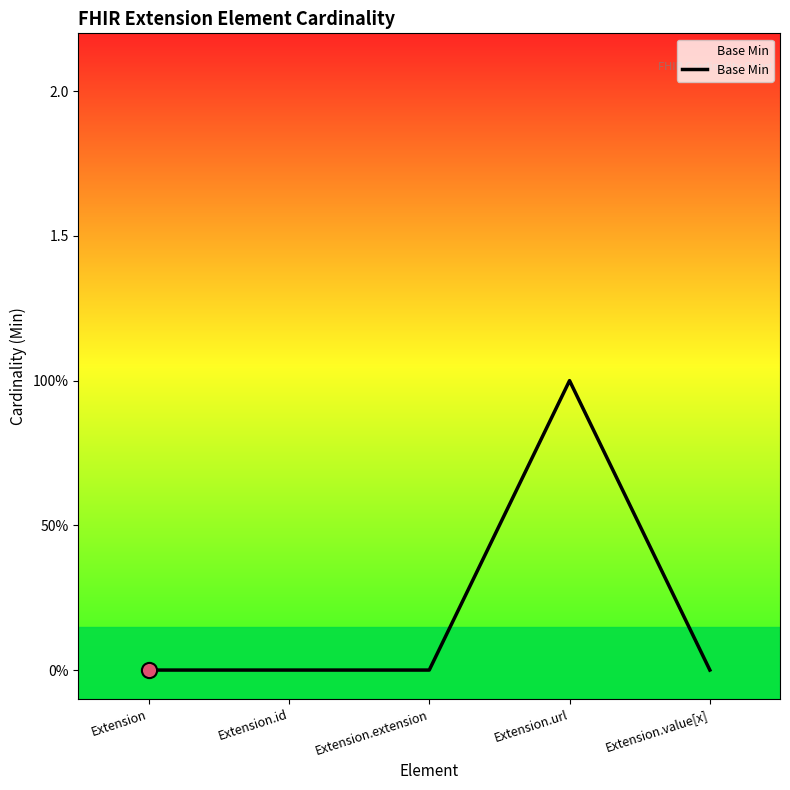

Which has a higher value, Extension.value[x] or Extension.url?

Extension.url